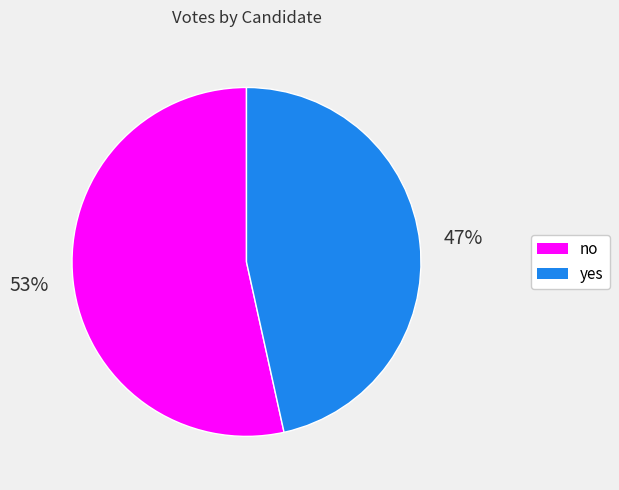

Count the number of slices in the pie.

2